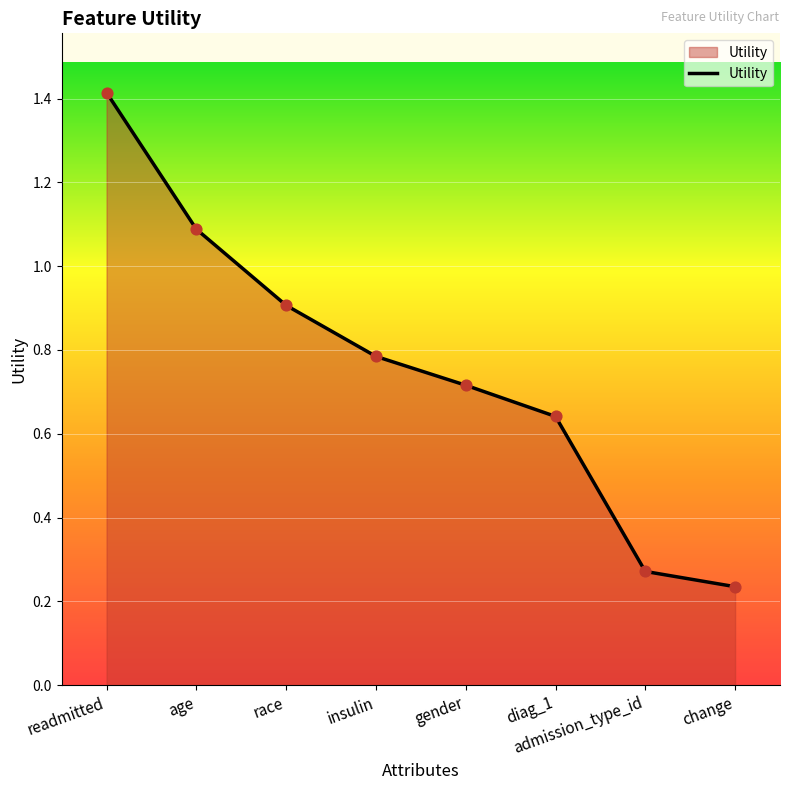

Which has a higher value, gender or diag_1?

gender